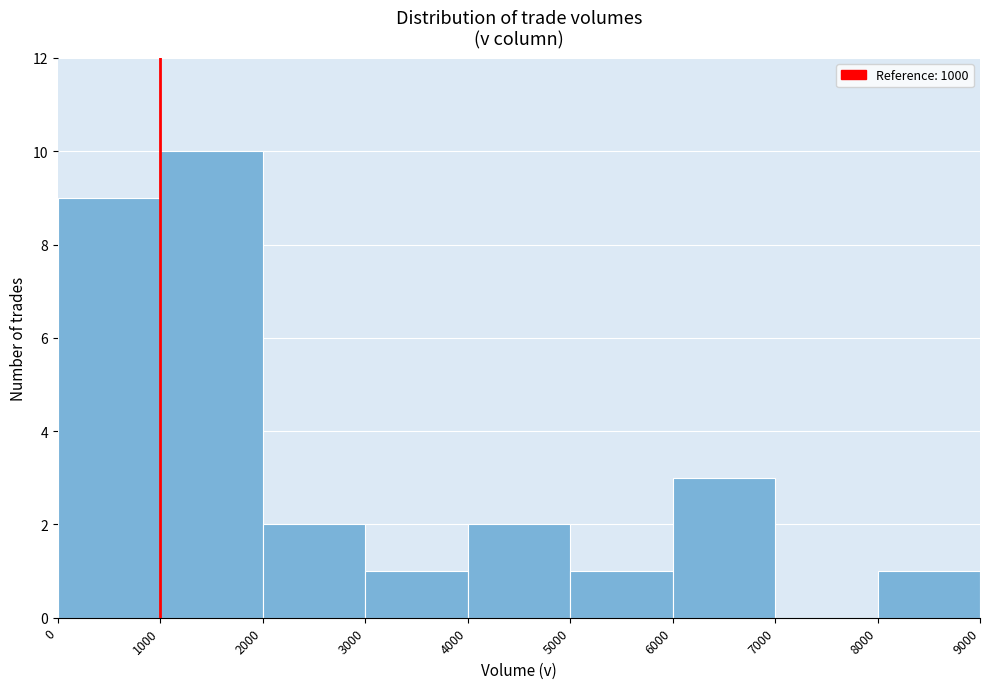

Reading left to right, transcribe this chart: for each bar, give the range it covers on the x-axis and its height. The values are not printed on the chart, so give them approximately, as read against the axis.

0 to 1000: 9
1000 to 2000: 10
2000 to 3000: 2
3000 to 4000: 1
4000 to 5000: 2
5000 to 6000: 1
6000 to 7000: 3
7000 to 8000: 0
8000 to 9000: 1